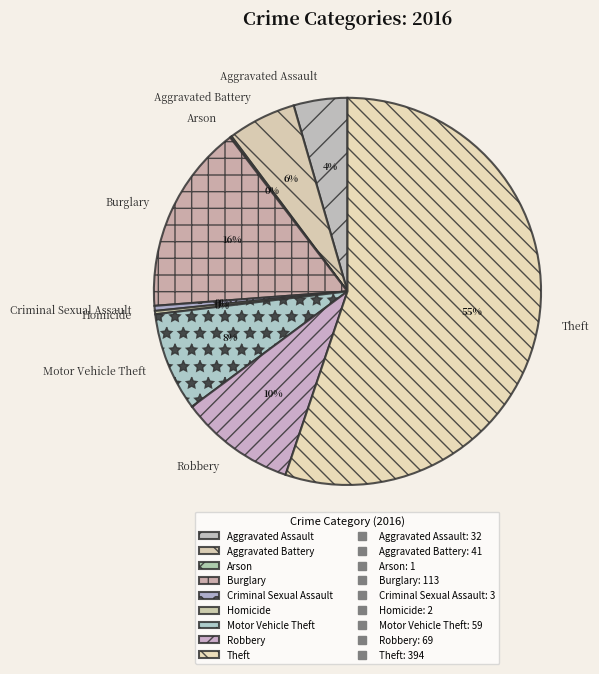

Between Motor Vehicle Theft and Theft, which is larger?

Theft